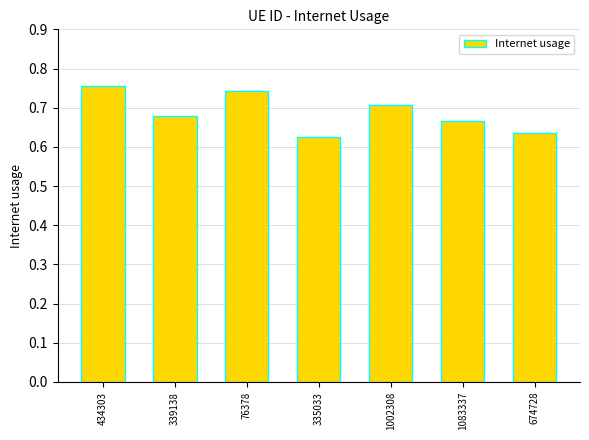

The value at 335033 is 1.0. True or false?

False